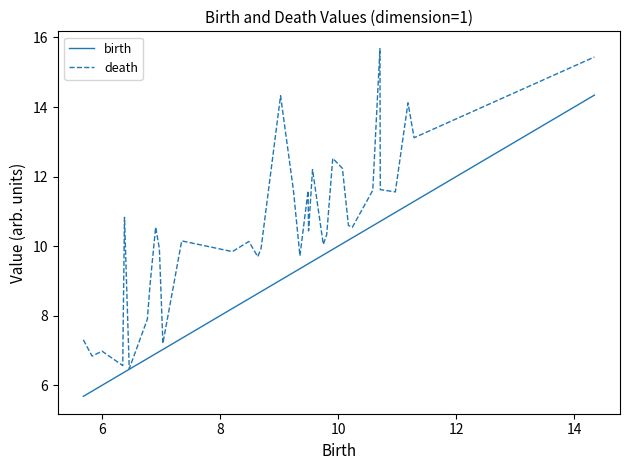

What is the difference between the maximum and second lowest values in the death series?

9.1